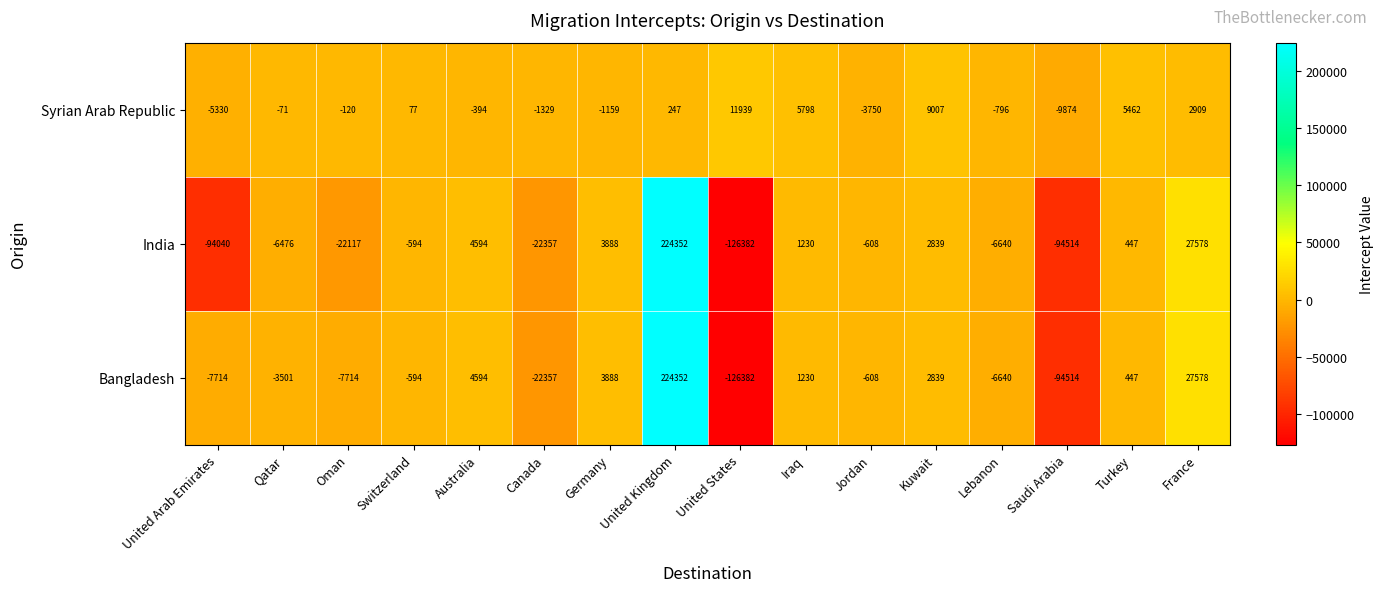

Count the number of data series in this chart.

3